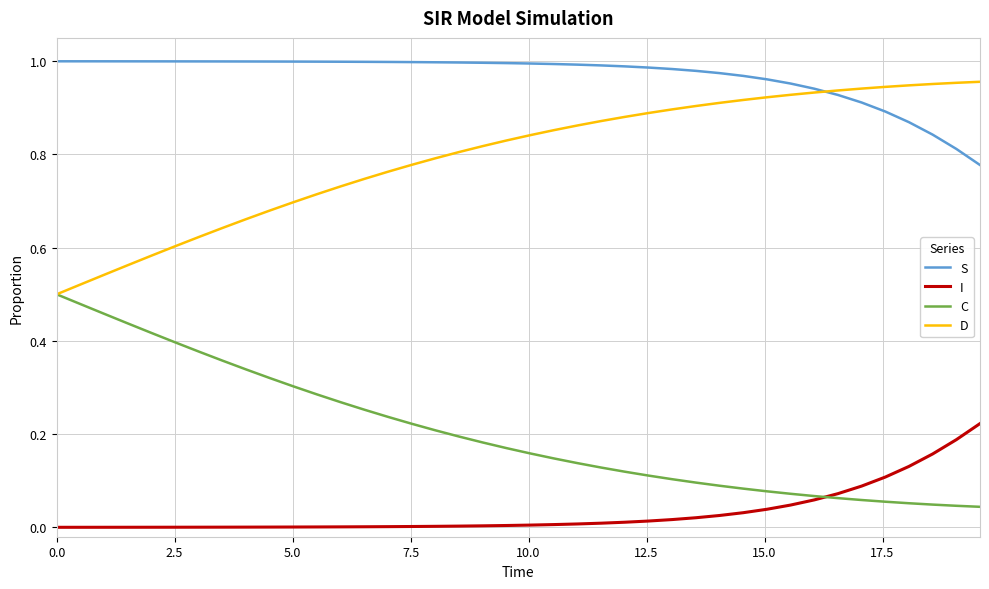

List the series in order of their overall mean, highest first.

S, D, C, I